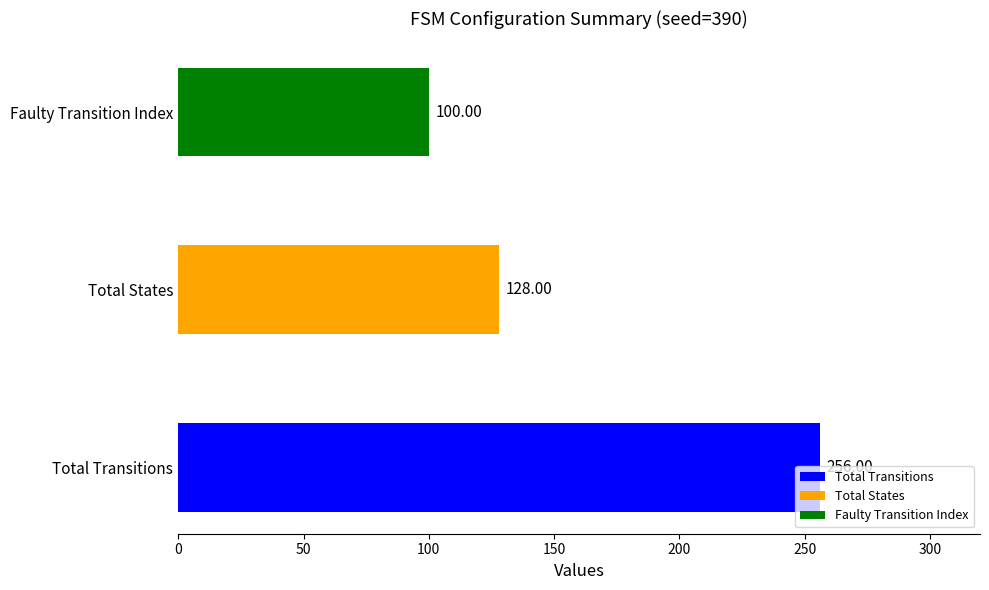

Which label corresponds to the smallest value in the chart?

Faulty Transition Index